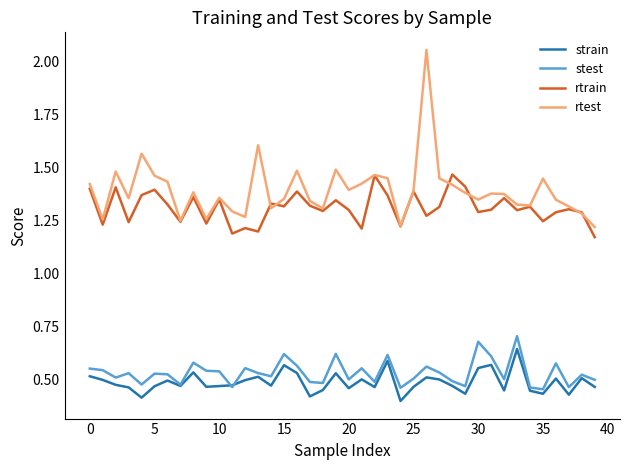

True or false: strain and rtest cross at least once.

False